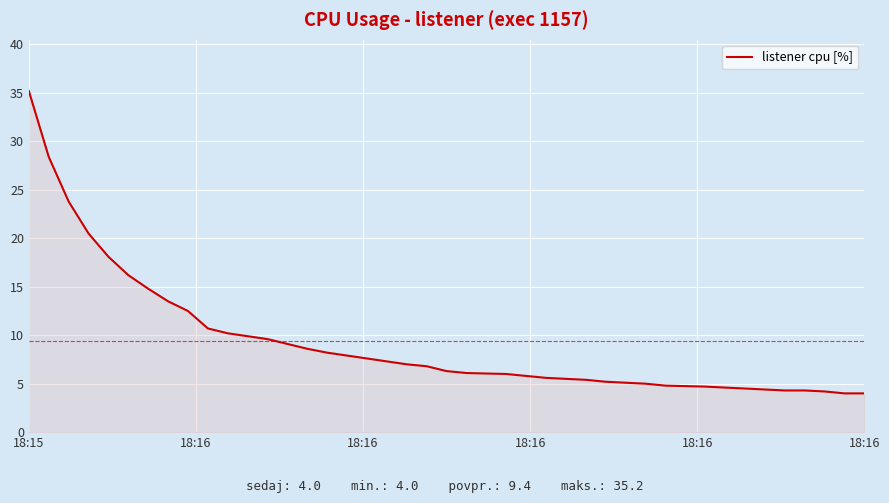

How many lines are shown in the chart?

1